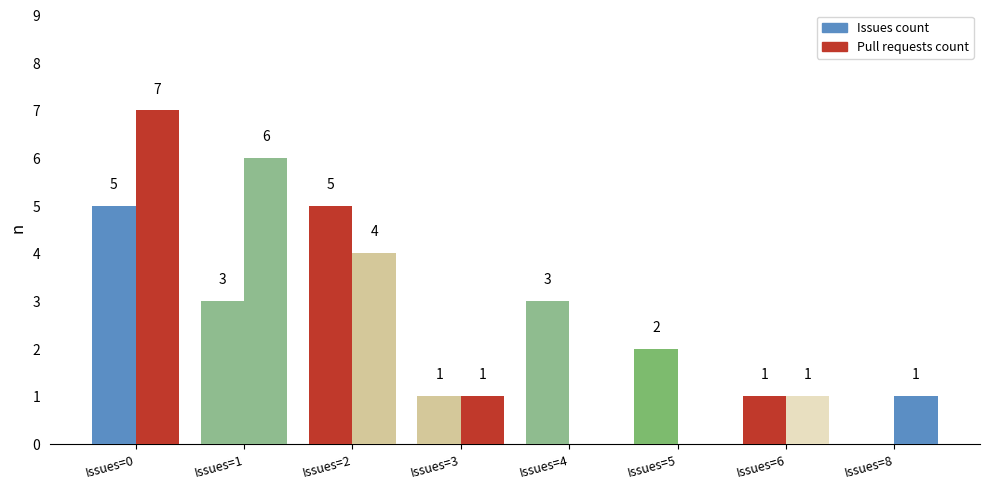

Read the Pull requests count value at Issues=0.

7